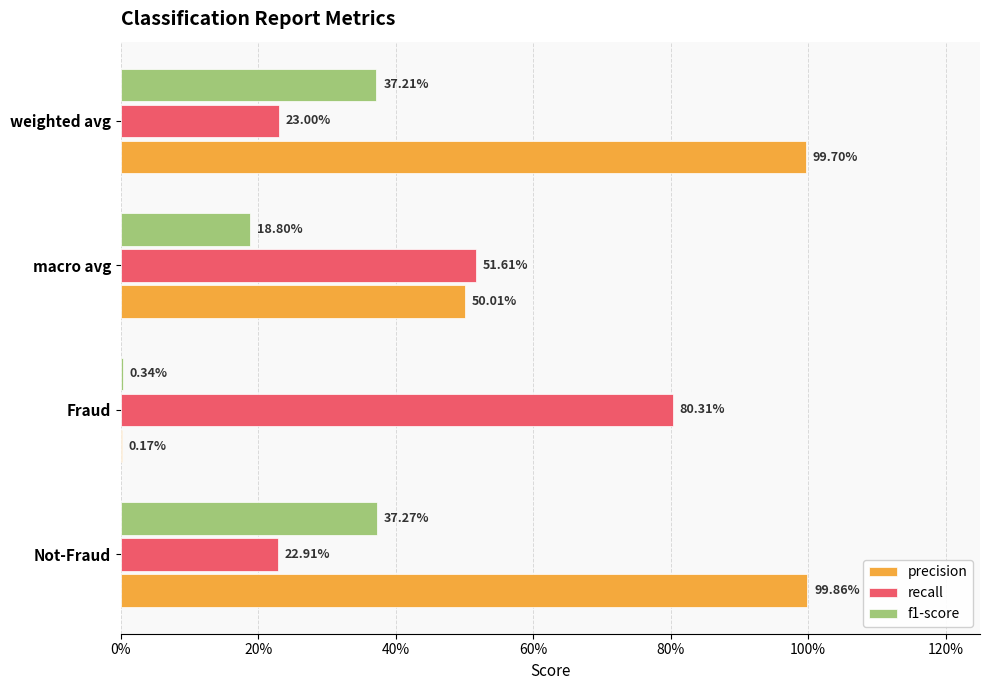

What is the difference between the maximum and minimum values in the recall series?

0.6